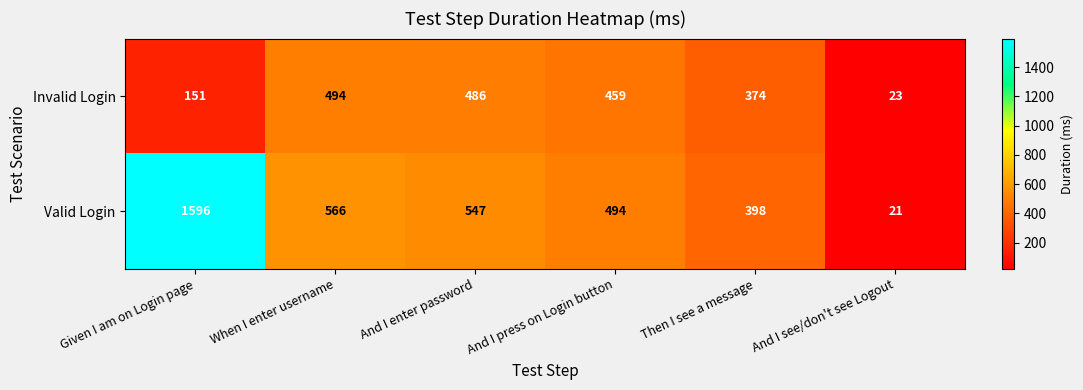

What is the total value across all series at When I enter username?

1060